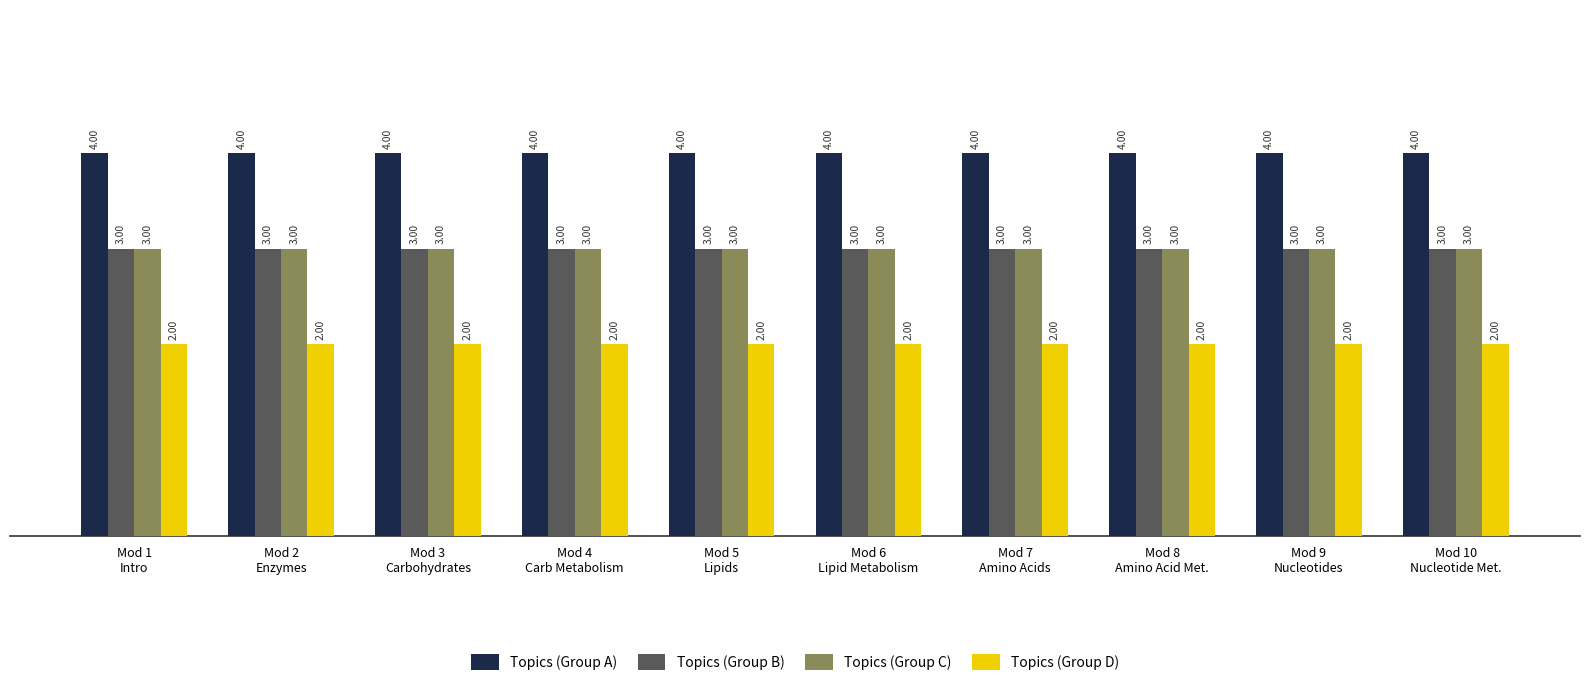

What is the smallest value displayed?

2